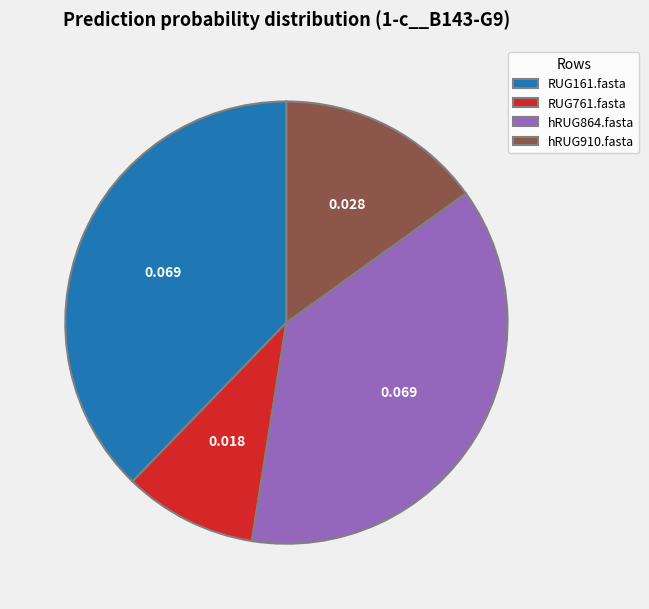

Combined, do RUG161.fasta and RUG761.fasta account for over 50%?

No